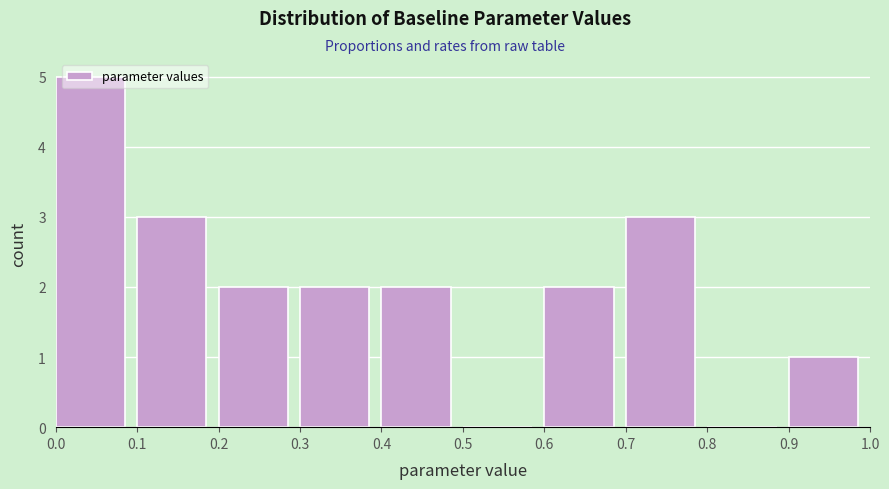

What is the height of the bar covering 0.2 to 0.3 on the x-axis? The values are not printed on the chart, so give them approximately, as read against the axis.

2